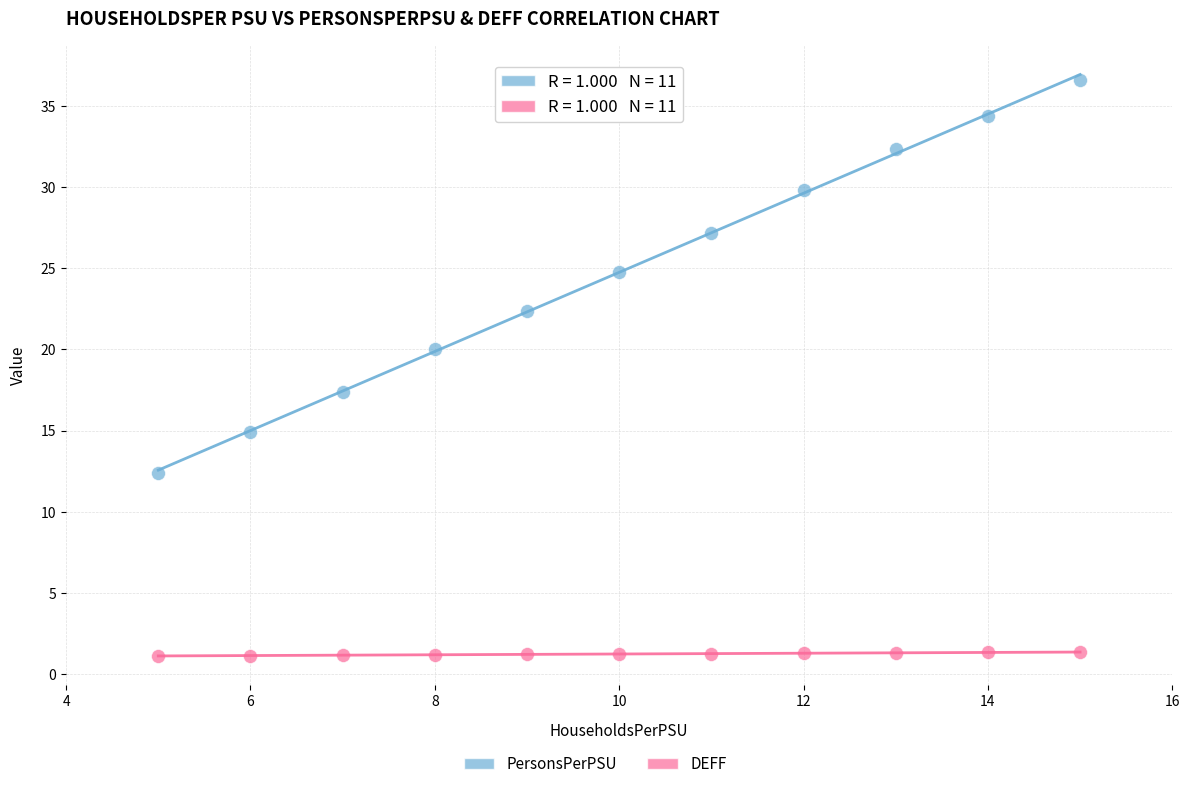

Which series has the largest Y range (max minus min)?

PersonsPerPSU